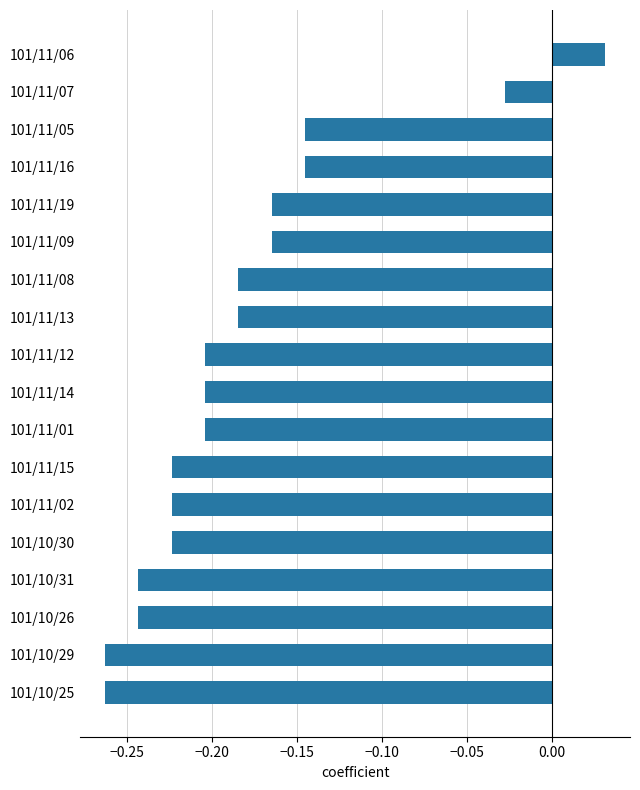

The chart shows a value of -0.4 at 101/10/25. True or false?

False